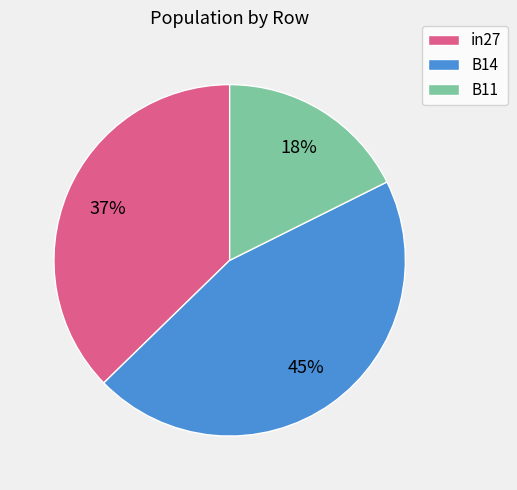

Is B14 the majority of the pie?

No